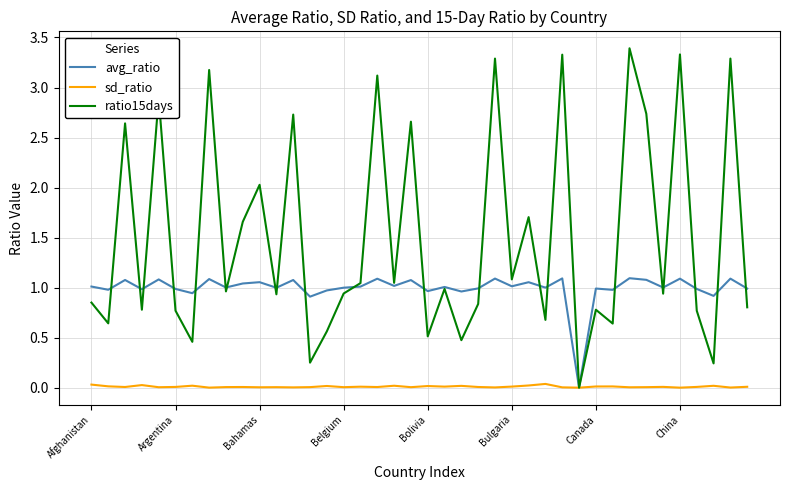

Which series has the widest spread of values?

ratio15days